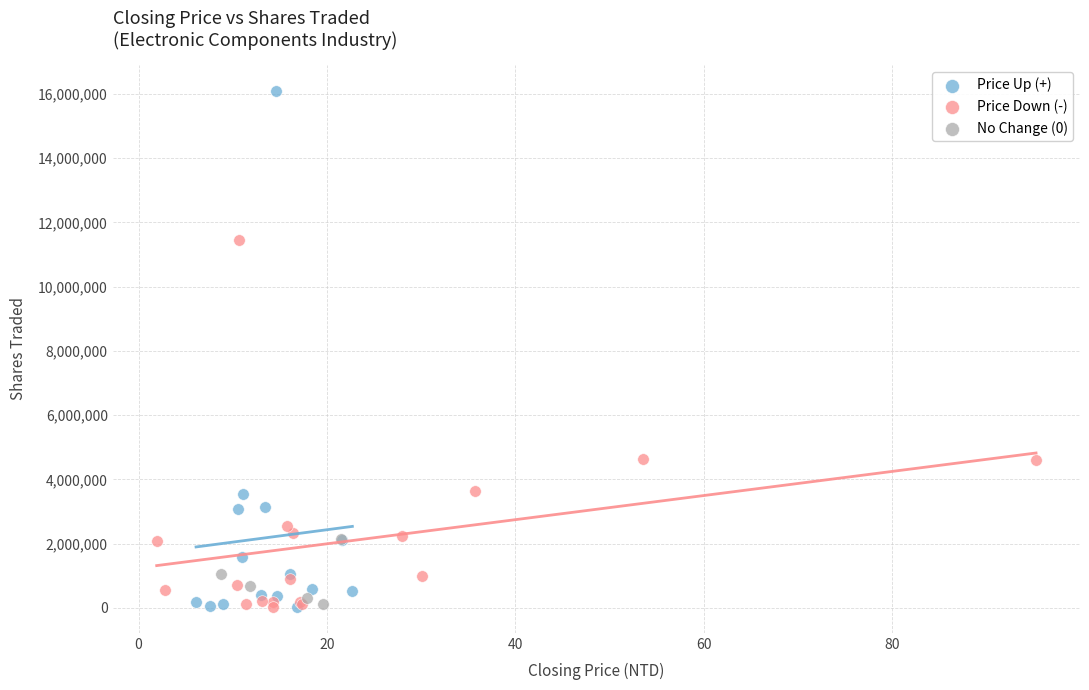

Which series has the largest Y range (max minus min)?

Price Up (+)